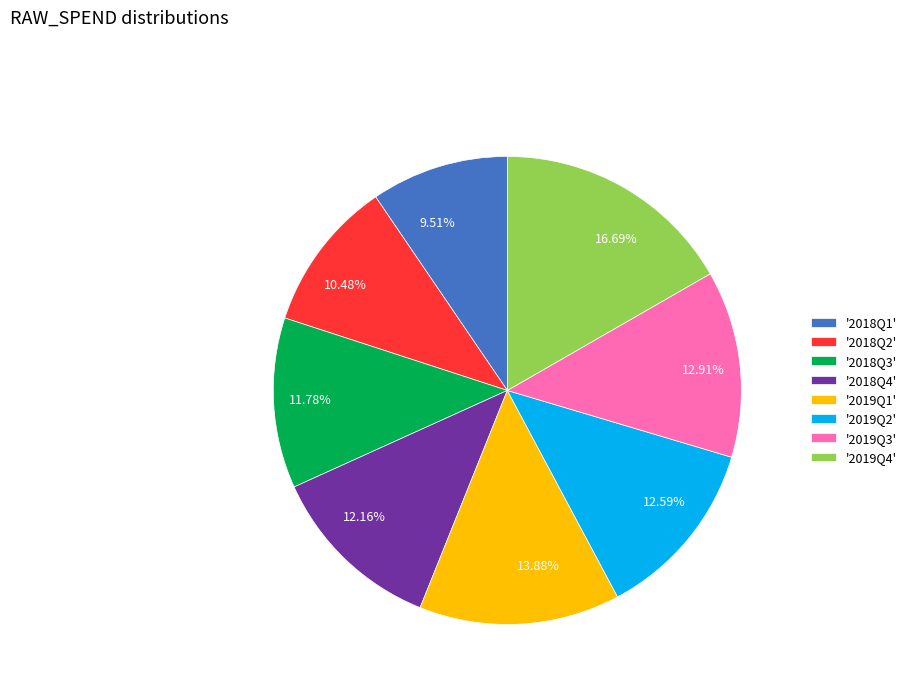

What is the ratio of the value at 9.51% to the value at 10.48%?

0.9